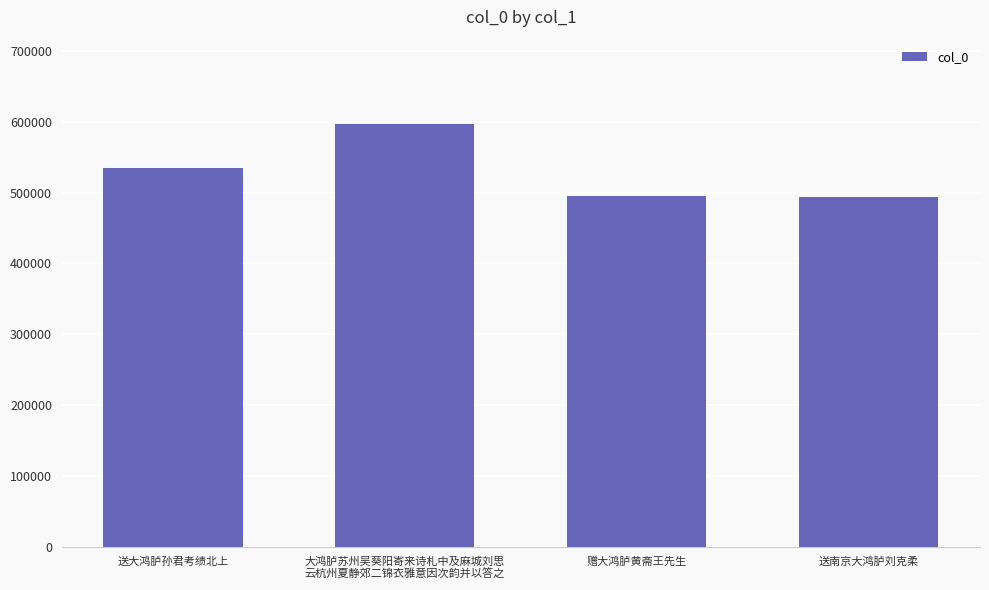

What is the ratio of the value at 赠大鸿胪黄斋王先生 to the value at 大鸿胪苏州吴葵阳寄来诗札中及麻城刘思
云杭州夏静郊二锦衣雅意因次韵并以答之?

0.8